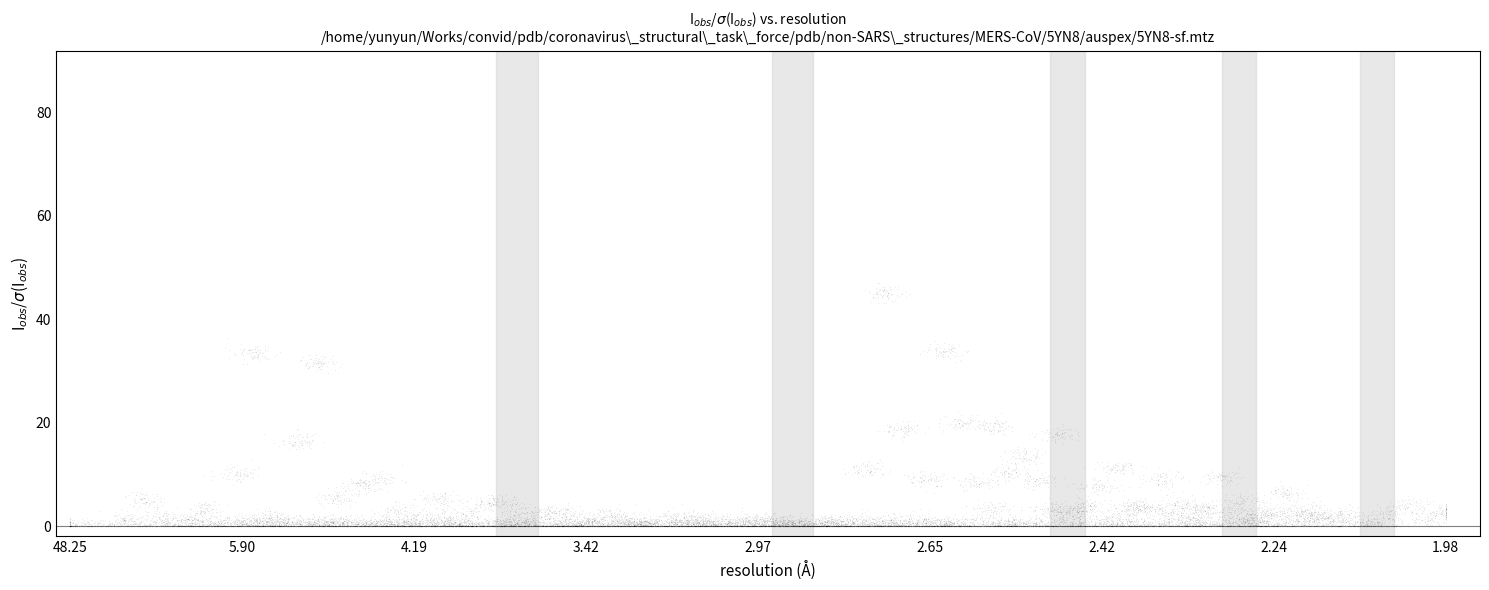

What is the range of X values (max minus min)?

20.0